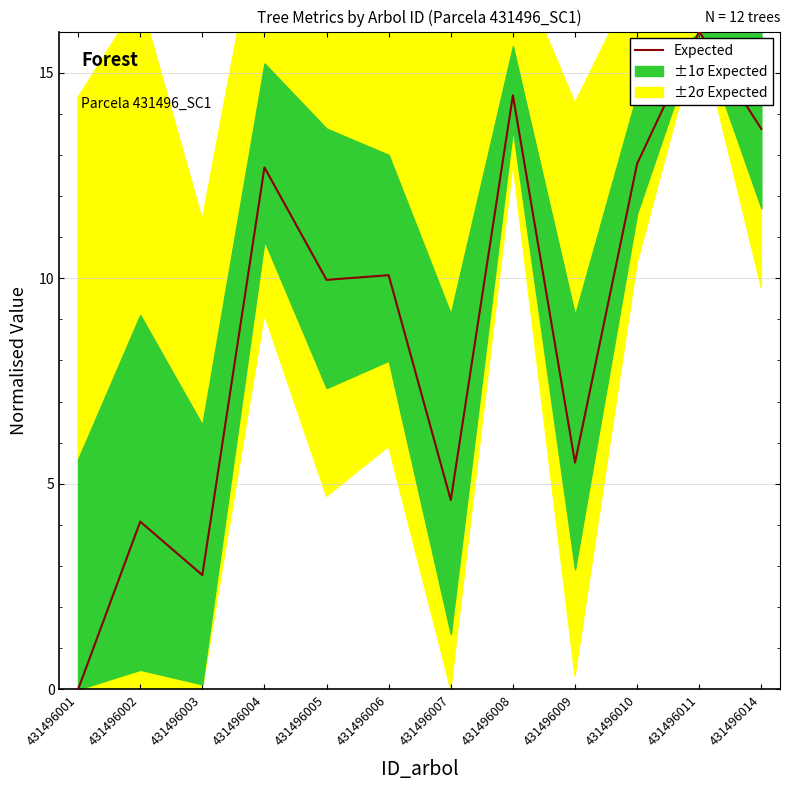

What is the maximum value shown in the chart?

16.0